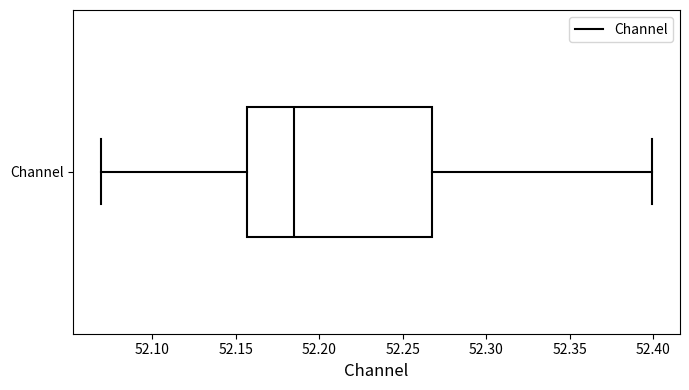

Where does the left whisker of the box for Channel end on the x-axis? The values are not printed on the chart, so give them approximately, as read against the axis.

52.070